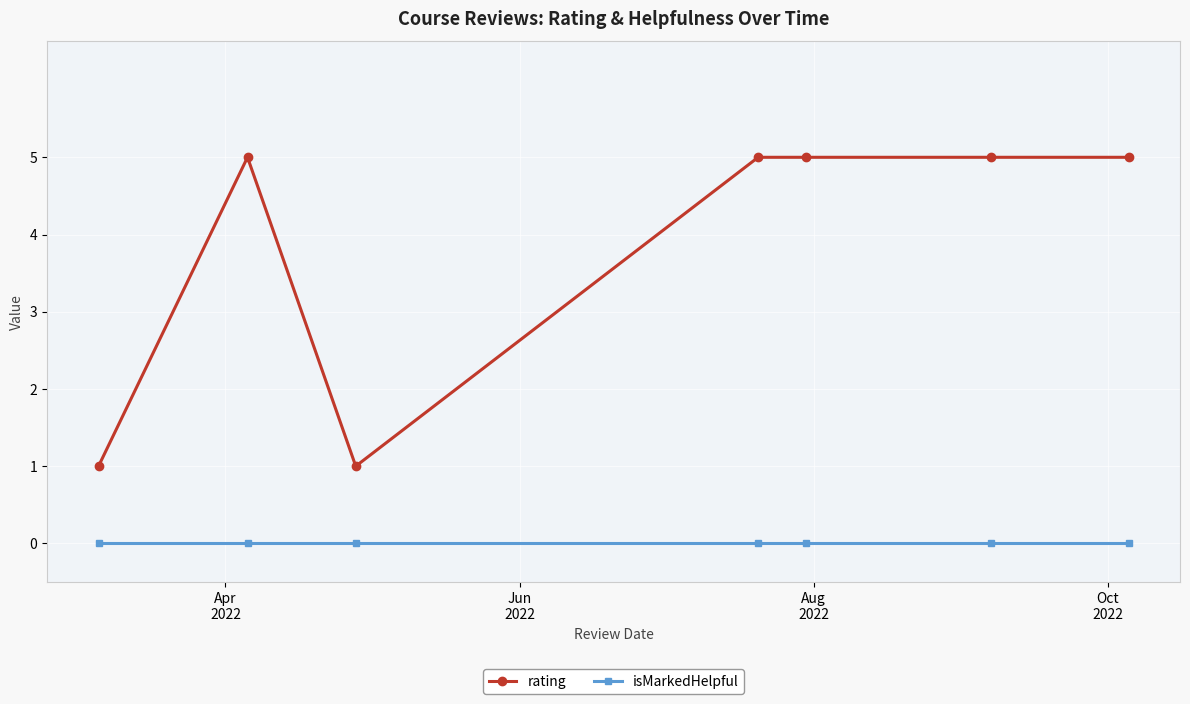

How many data points in rating are less than 5?

2